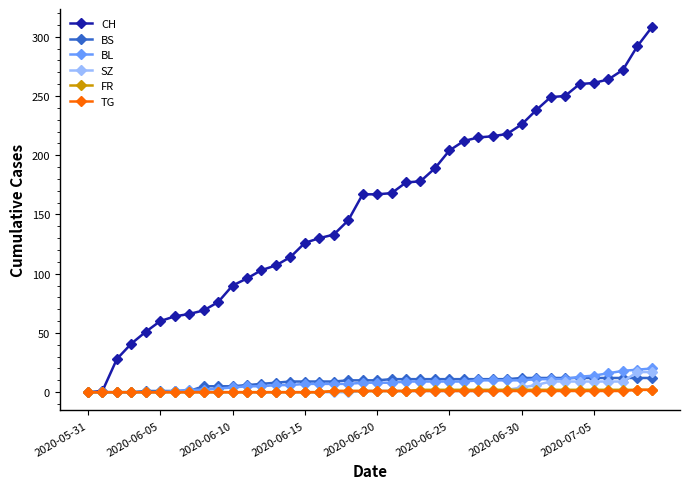

Which series has the largest total across all categories?

CH